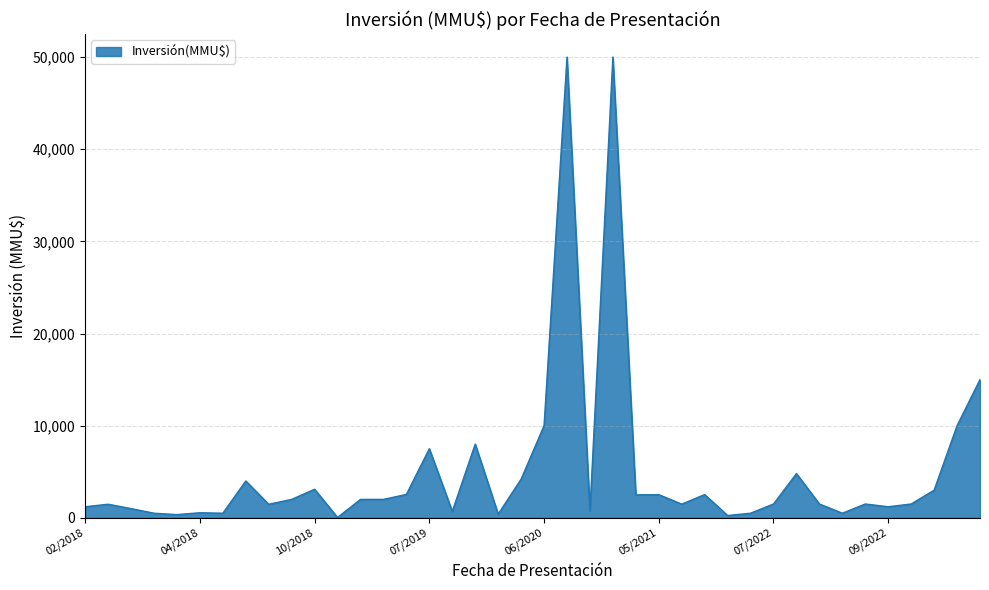

What is the greatest value displayed?

50000